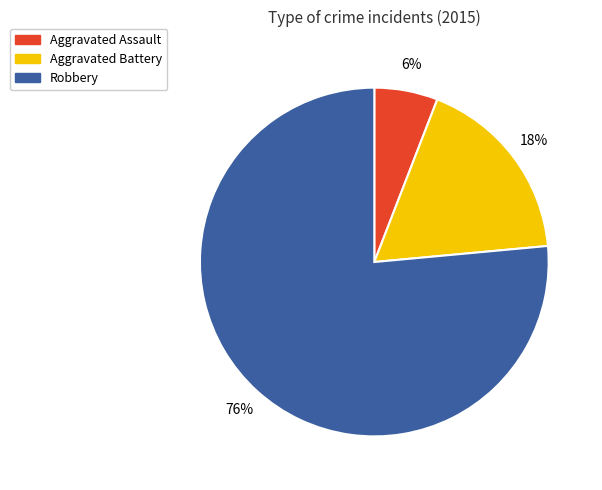

How many slices are in this pie chart?

3